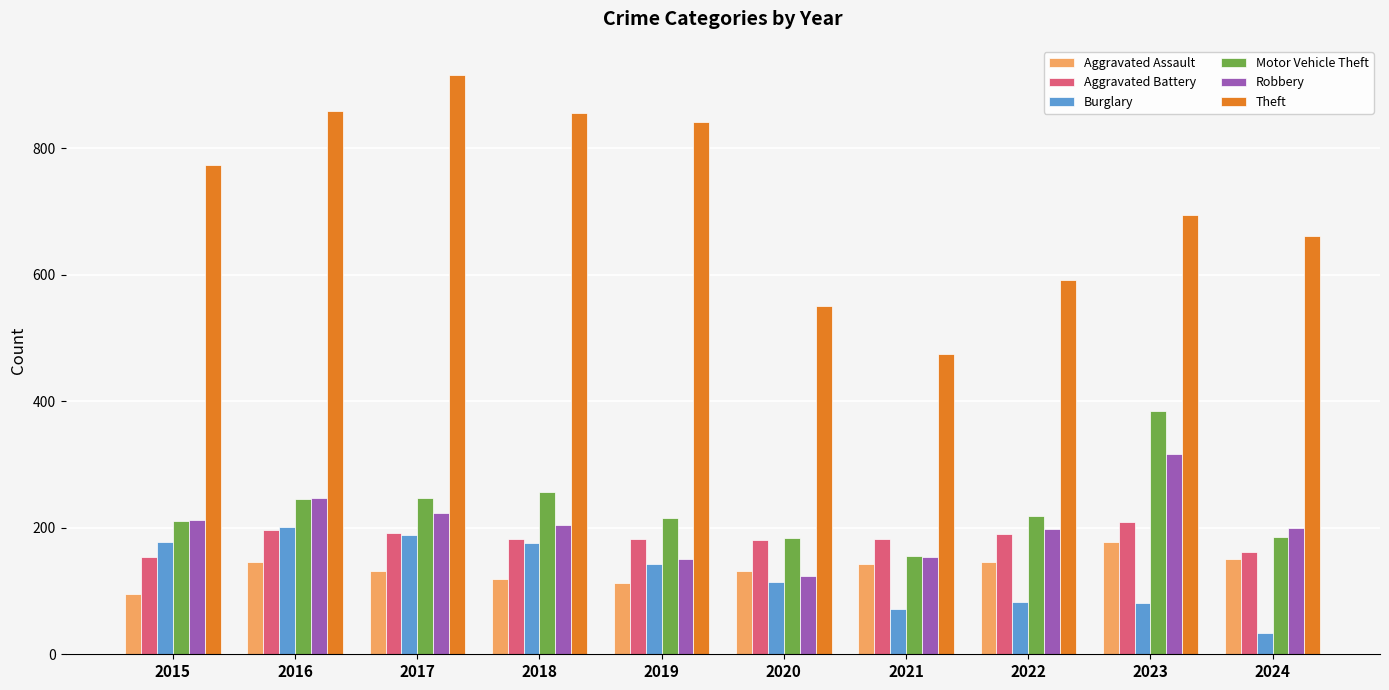

Which series has the largest total across all categories?

Theft